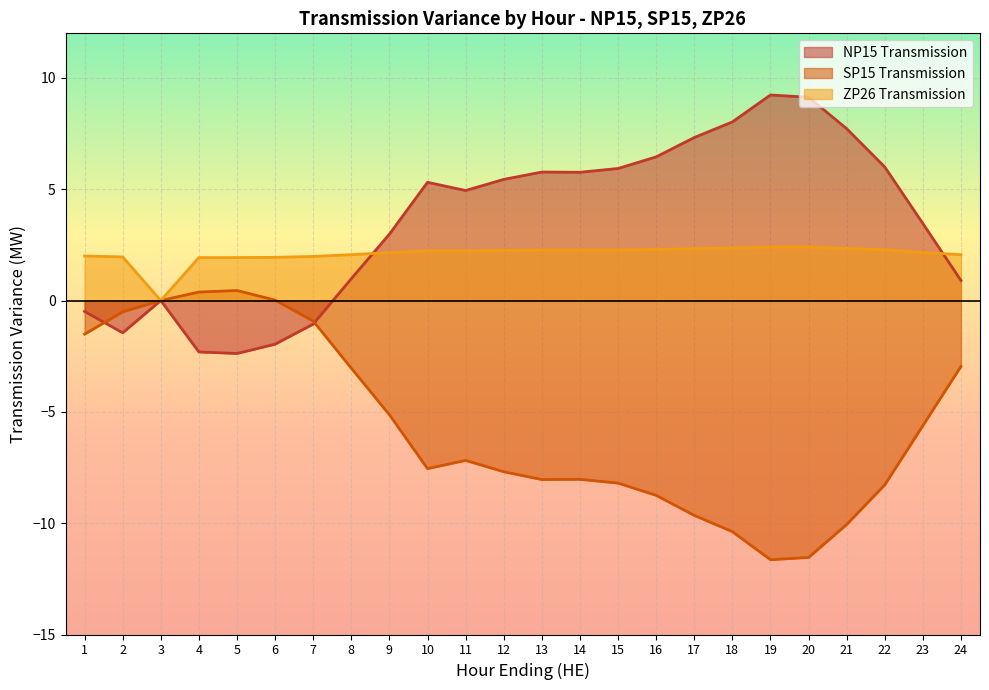

What is the lowest value of the NP15 Transmission series?

-2.4